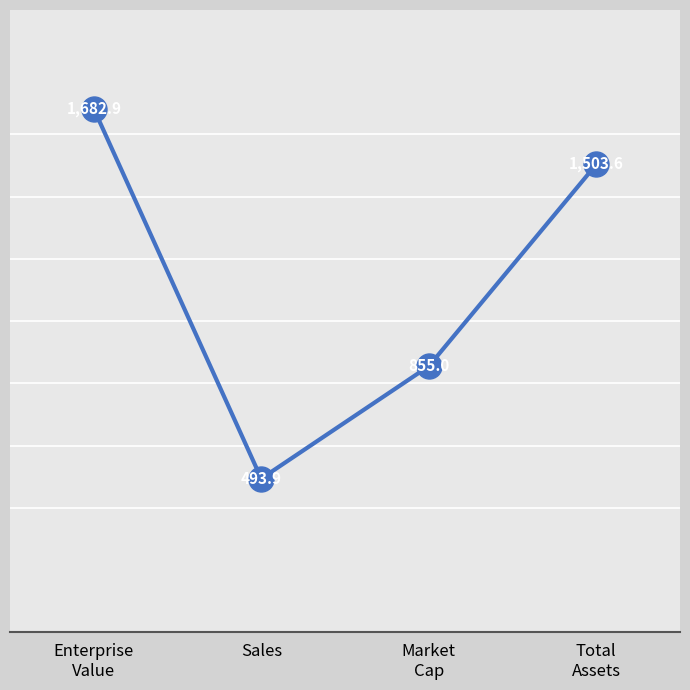

What is the difference between the second highest and minimum values?

1009.7